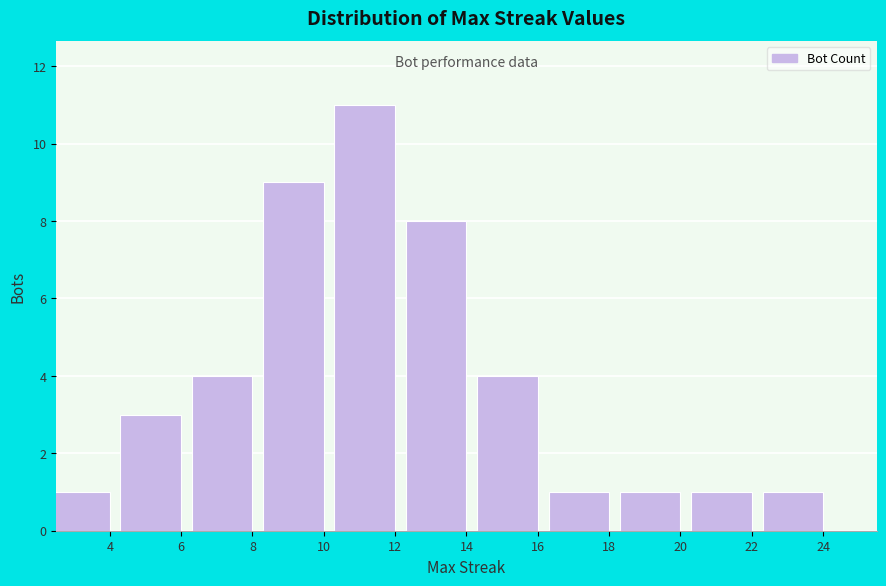

Reading left to right, transcribe all the data shown in this chart.

4=1	6=3	8=4	10=9	12=11	14=8	16=4	18=1	20=1	22=1	24=1